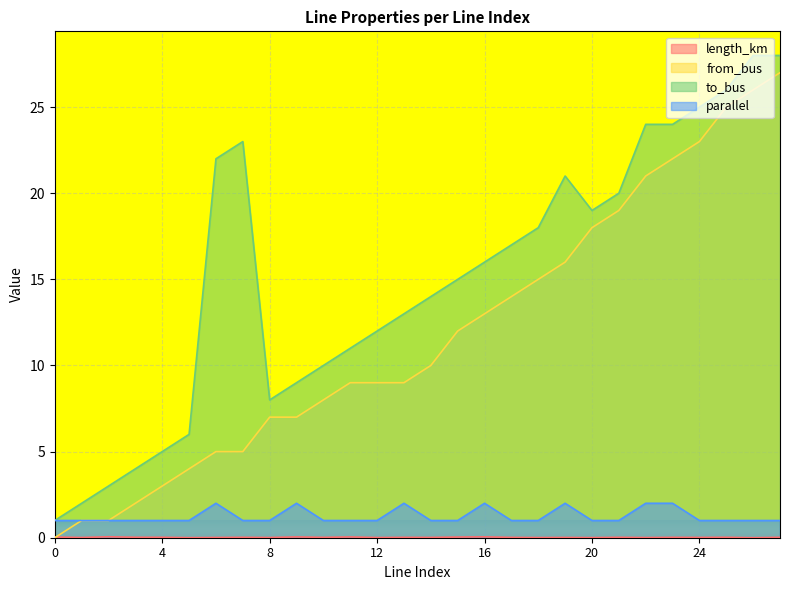

At which category does length_km reach its first local peak?

2